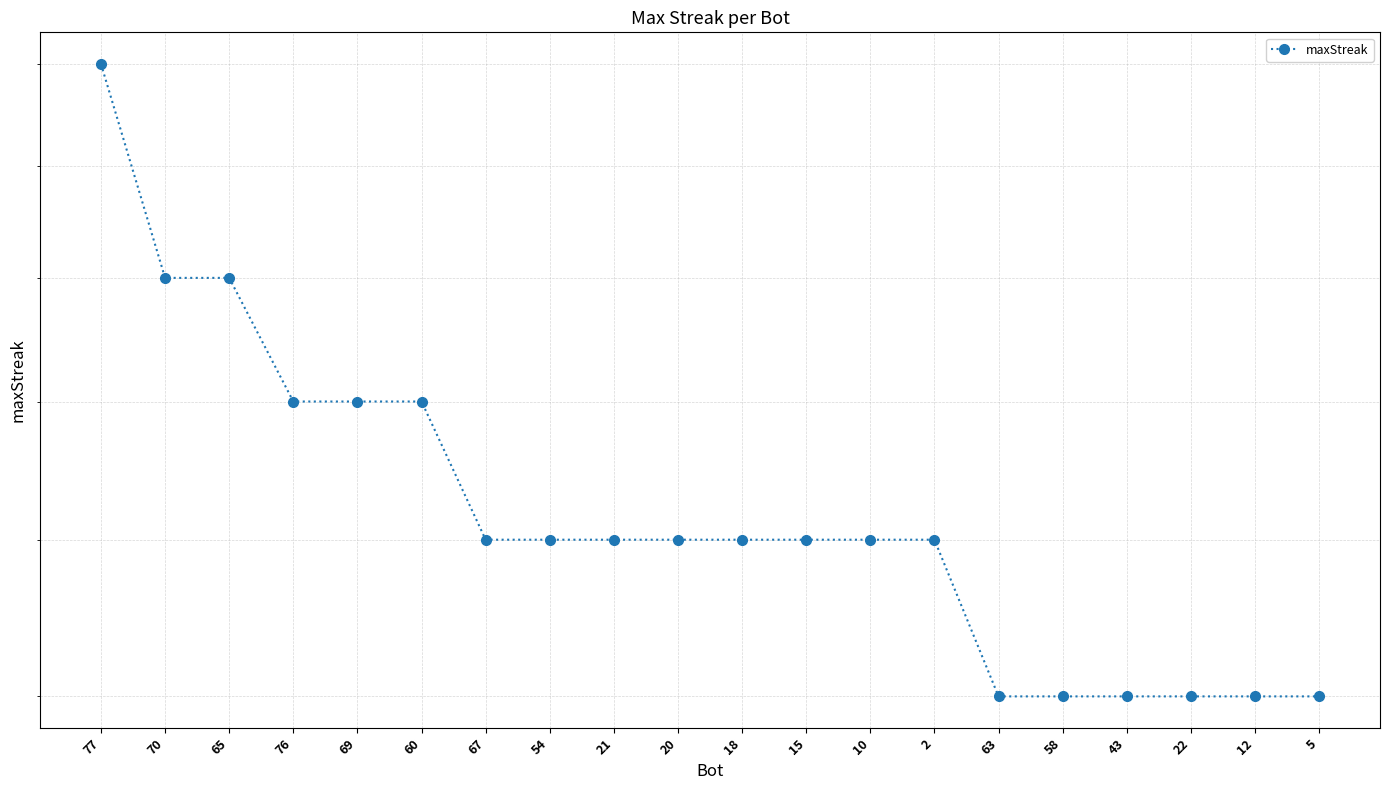

The value at 18 is 16. True or false?

True